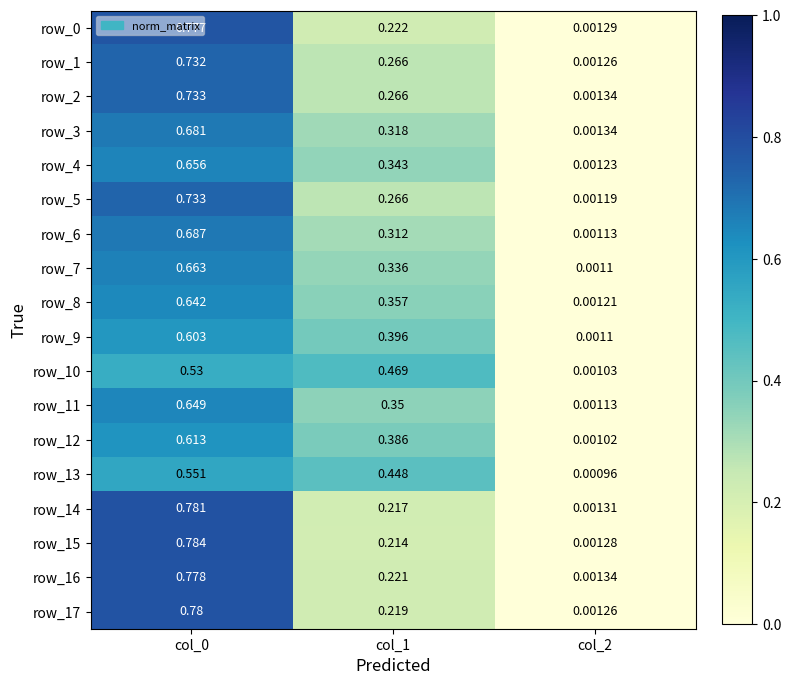

Is the value of row_4 at col_2 greater than the value of row_5 at col_2?

Yes